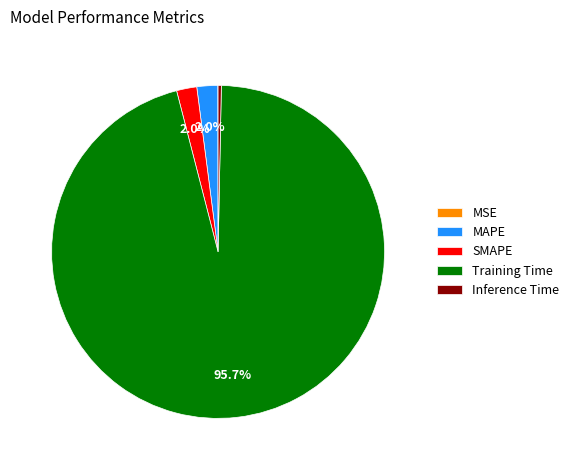

Is there a majority slice in this chart?

Yes